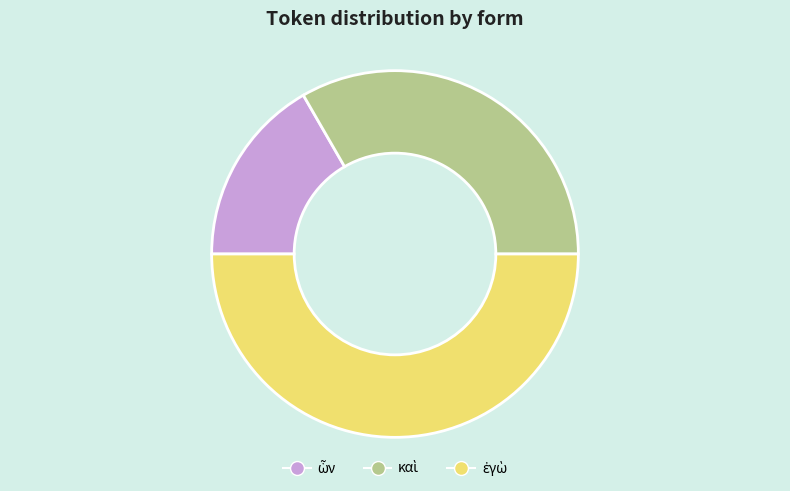

How many segments does this pie chart have?

3